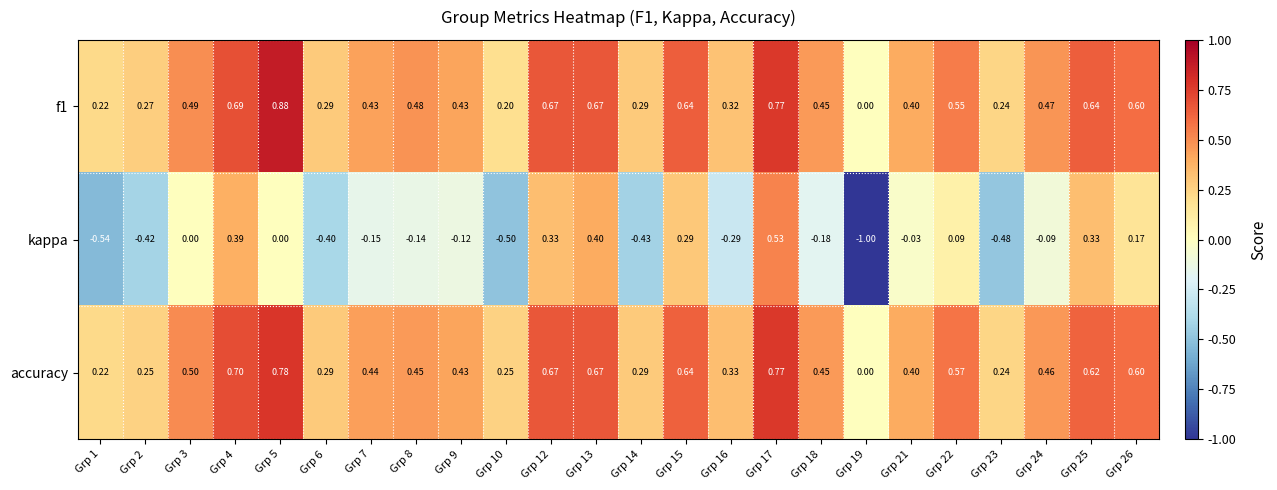

Which series has the widest spread of values?

kappa